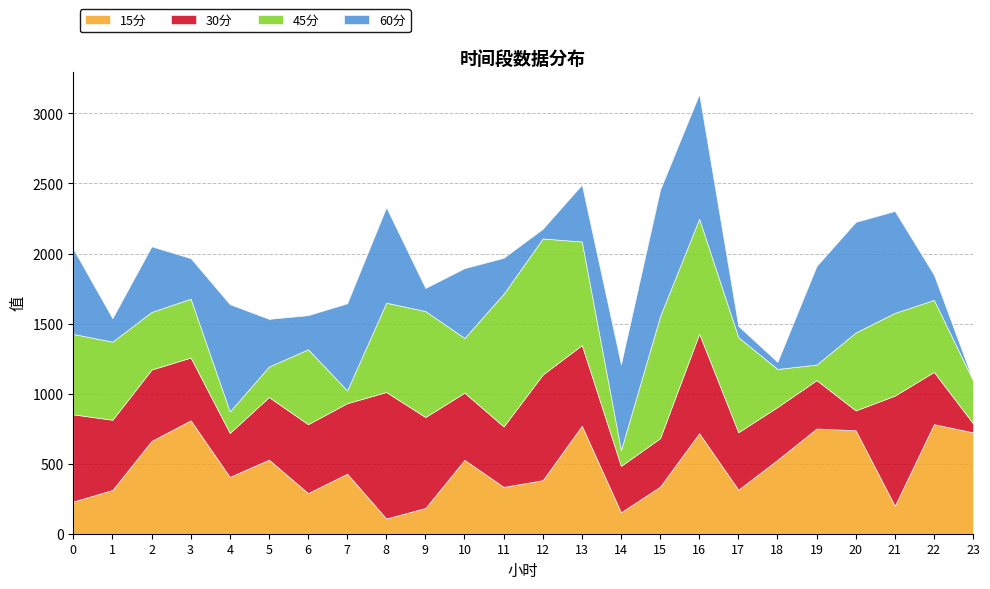

Read the 60分 value at 17.

80.1